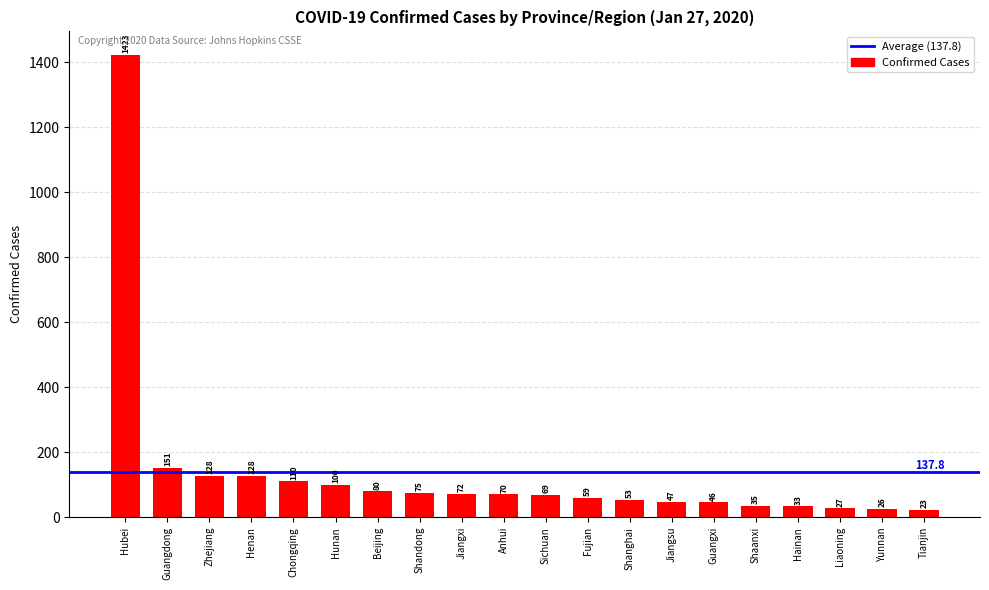

The chart shows a value of 1911 at Hubei. True or false?

False